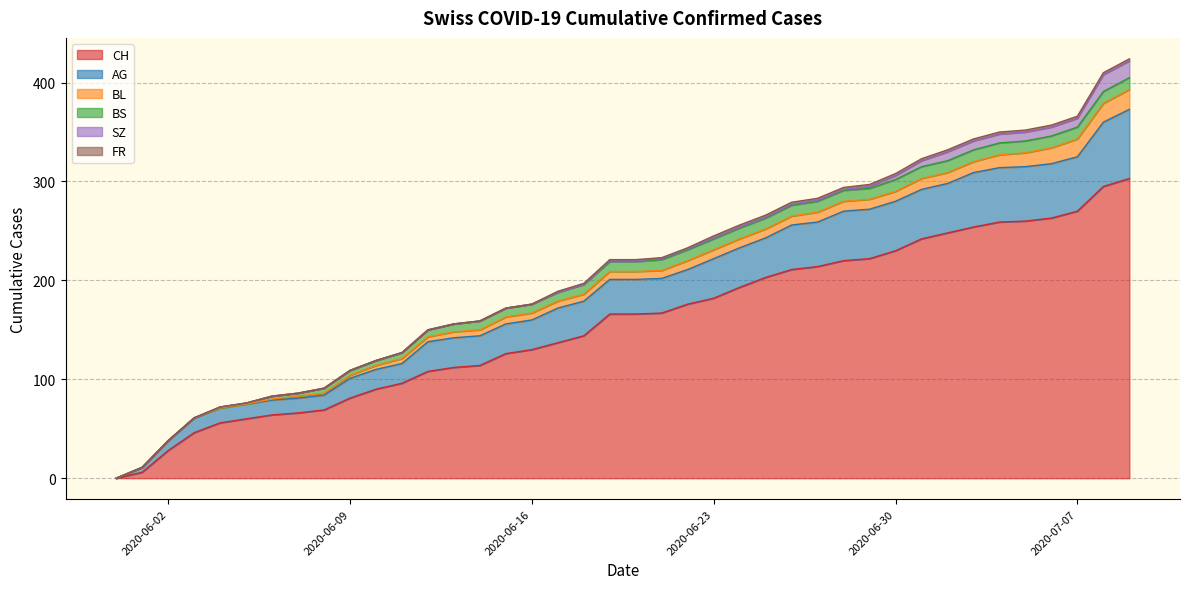

Is the value of CH at 2020-07-03 greater than the value of BL at 2020-06-24?

Yes